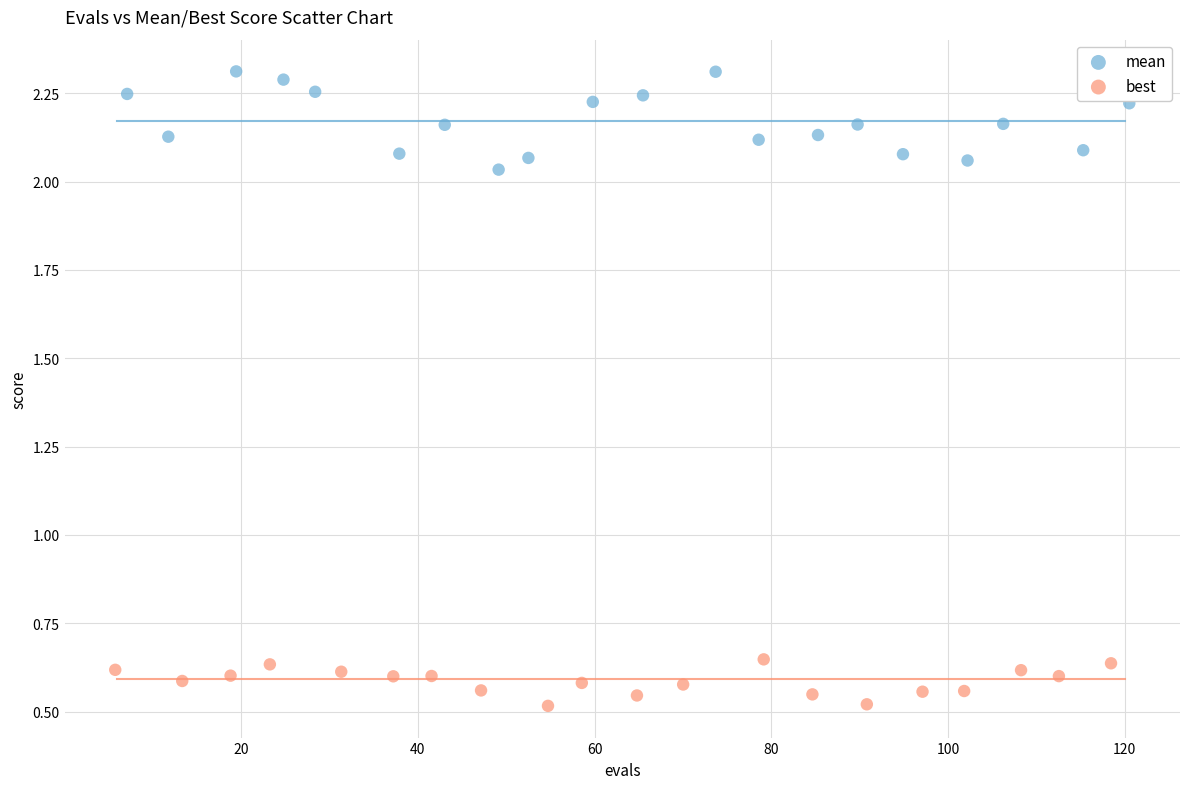

Which series reaches the maximum Y coordinate?

mean